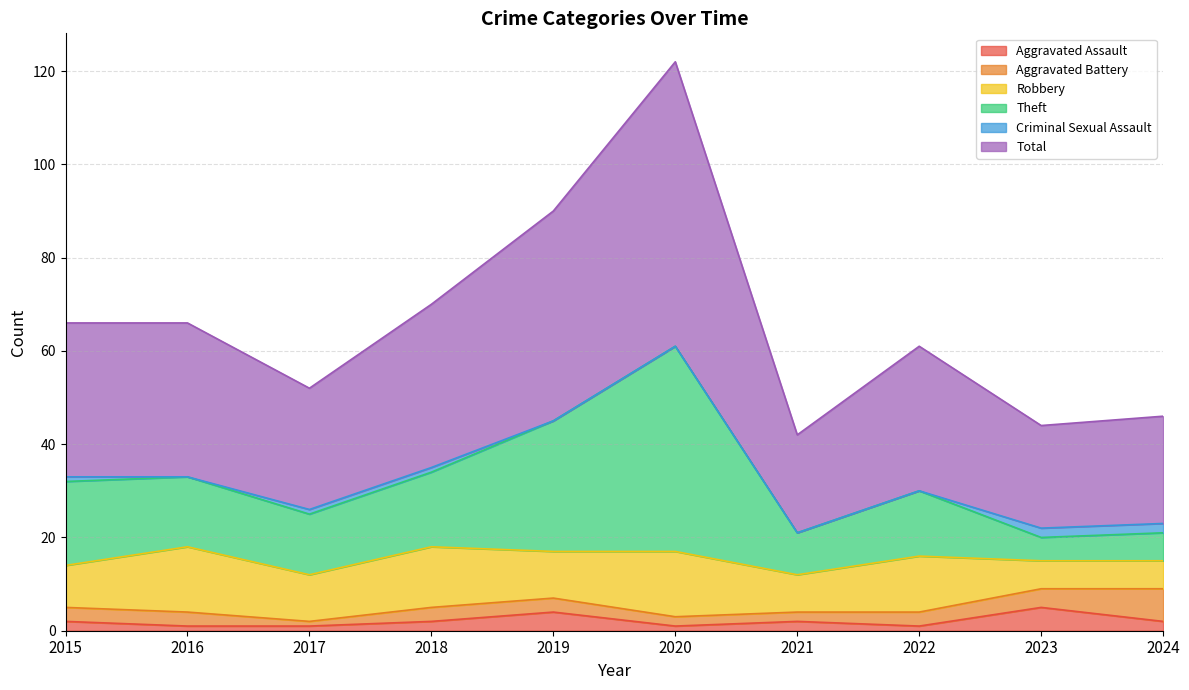

The value of Theft at 2016 is 33. True or false?

True